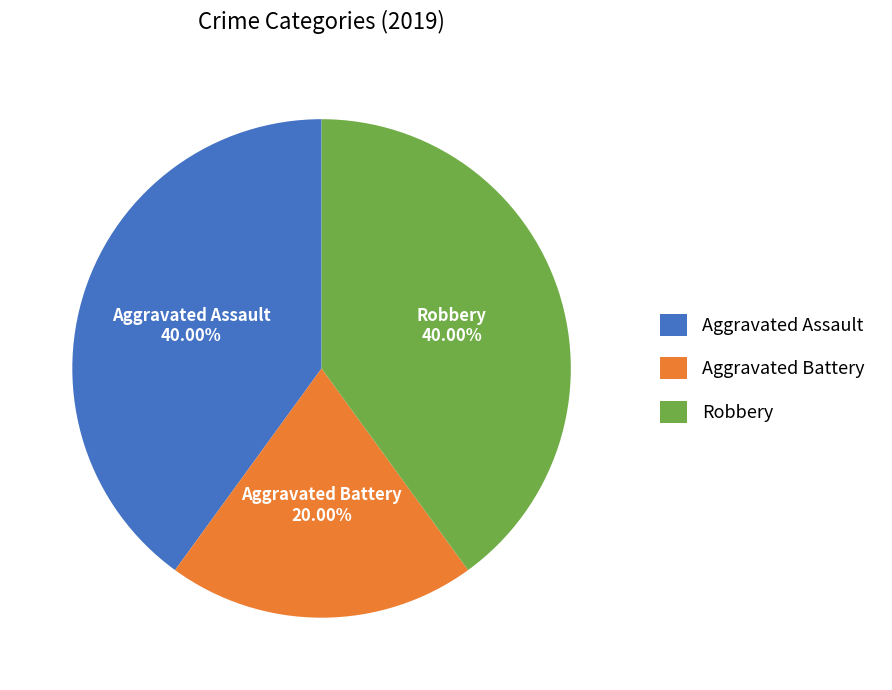

To the nearest percent, what is the difference between the largest and smallest slice percentages?

20%